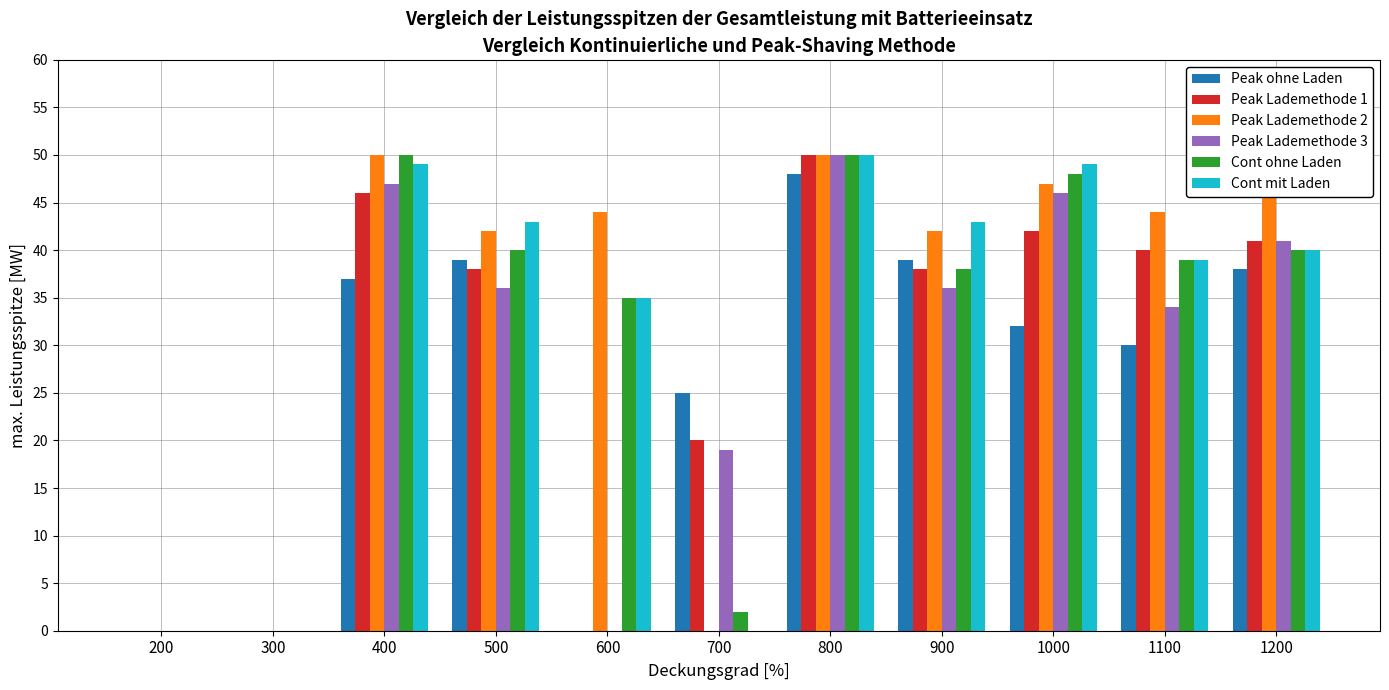

Is the value of Peak Lademethode 3 at 1000 greater than the value of Peak Lademethode 1 at 200?

Yes